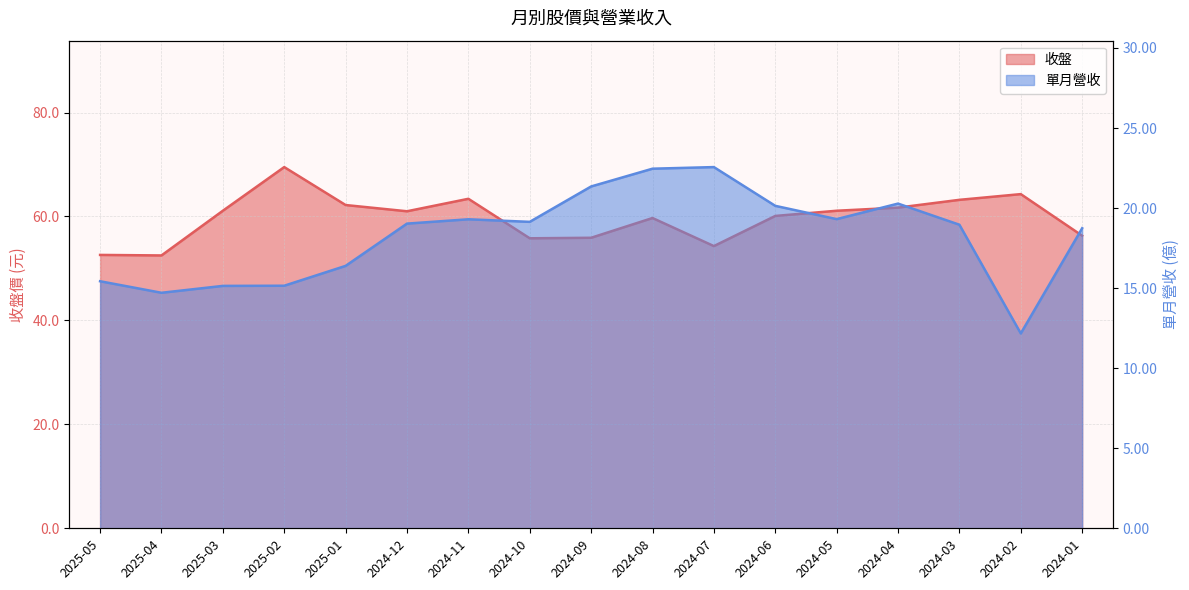

True or false: 收盤 and 單月營收 cross at least once.

False